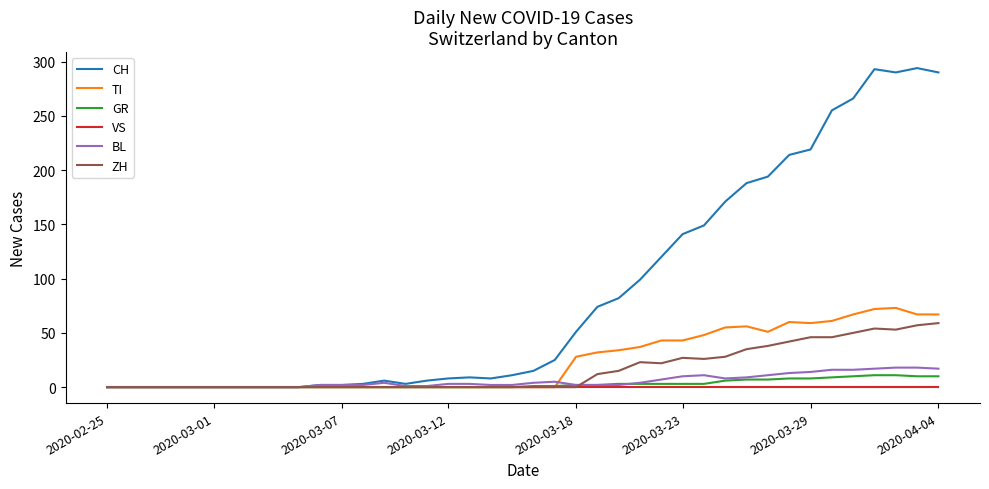

Which series has the widest spread of values?

CH